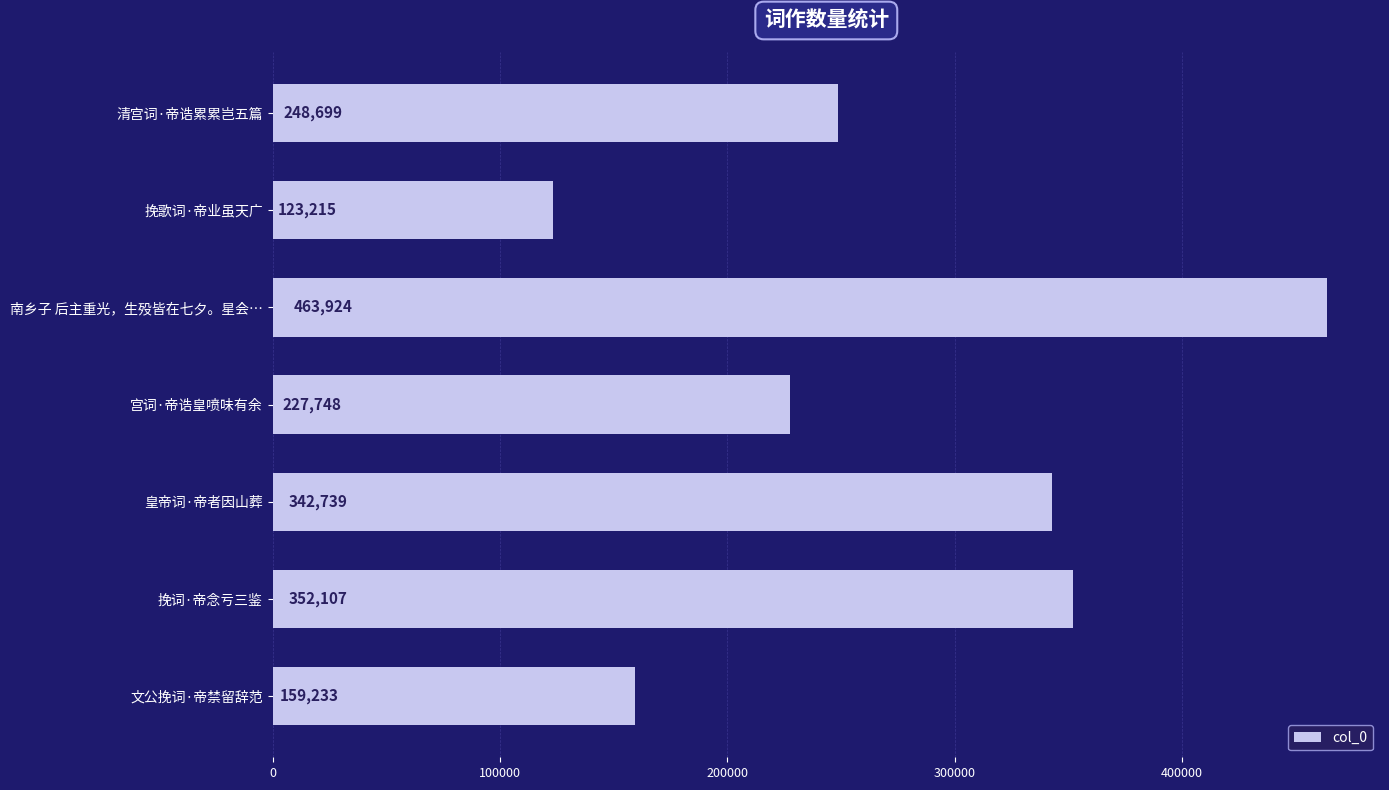

Reading bottom to top, what are all the values shown in this chart?

文公挽词·帝禁留辞范=159233	挽词·帝念亏三鉴=352107	皇帝词·帝者因山葬=342739	宫词·帝诰皇喷味有余=227748	南乡子 后主重光，生殁皆在七夕。星会…=463924	挽歌词·帝业虽天广=123215	清宫词·帝诰累累岂五篇=248699